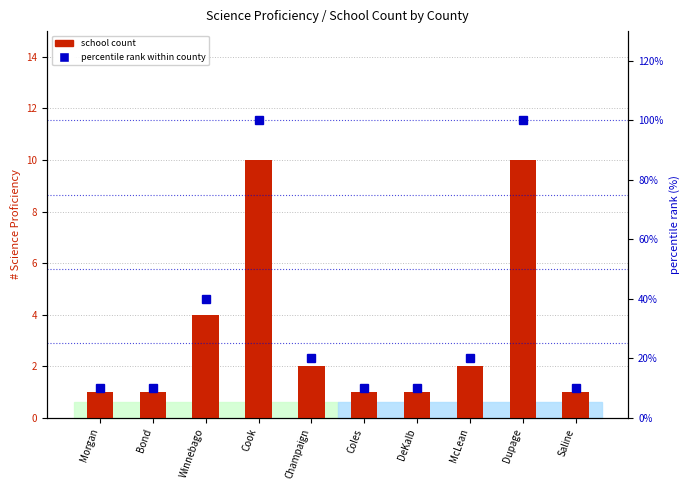

Reading left to right, transcribe all the data shown in this chart.

school count: Morgan=1	Bond=1	Winnebago=4	Cook=10	Champaign=2	Coles=1	DeKalb=1	McLean=2	Dupage=10	Saline=1
percentile rank within county: Morgan=10	Bond=10	Winnebago=40	Cook=100	Champaign=20	Coles=10	DeKalb=10	McLean=20	Dupage=100	Saline=10